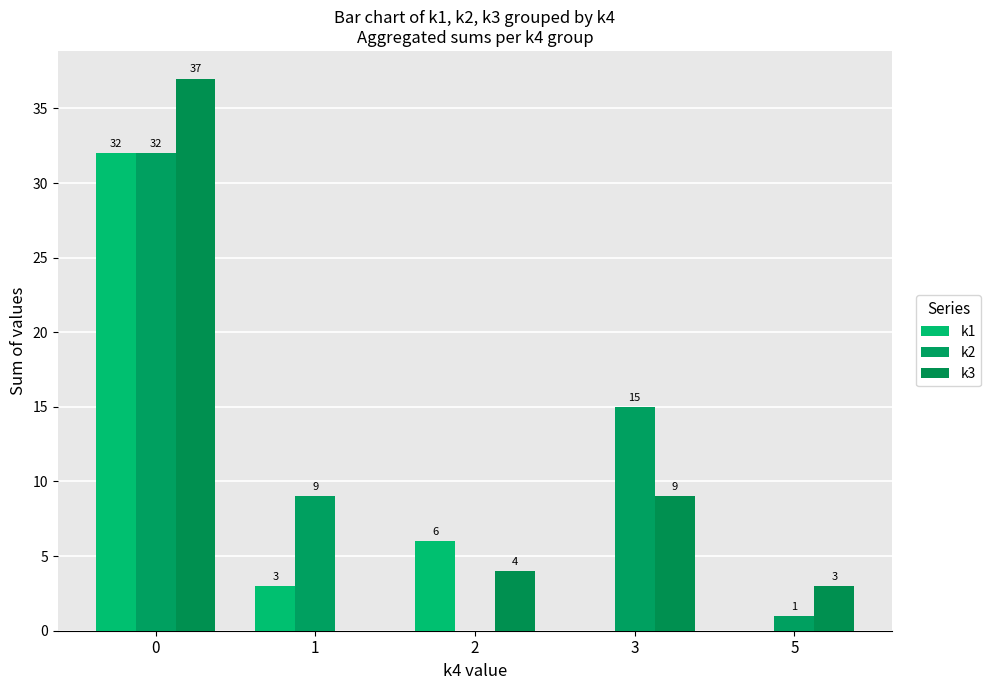

Which series changed the most between 0 and 3?

k1